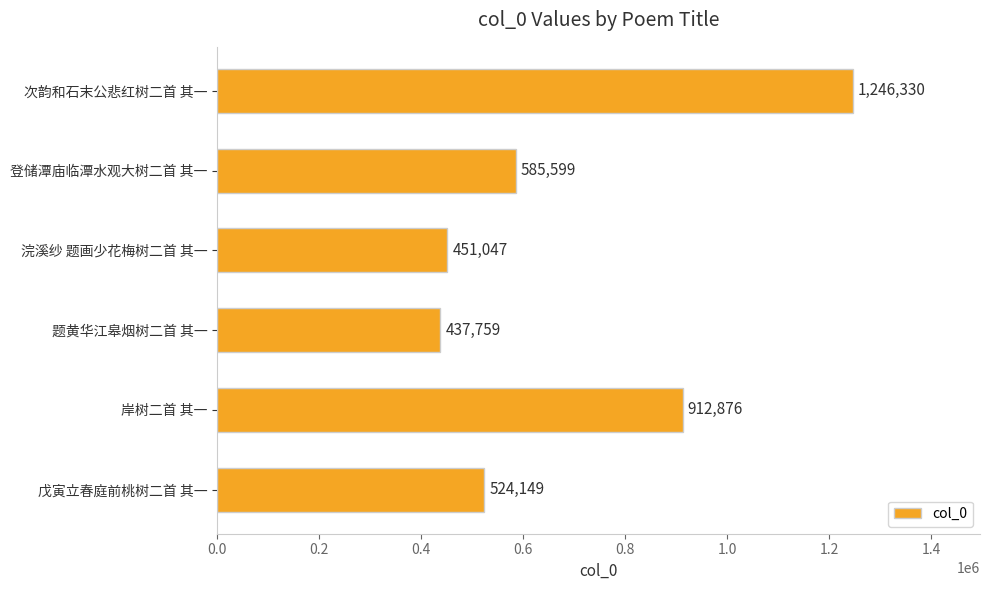

What is the difference between the second highest and second lowest values?

461829